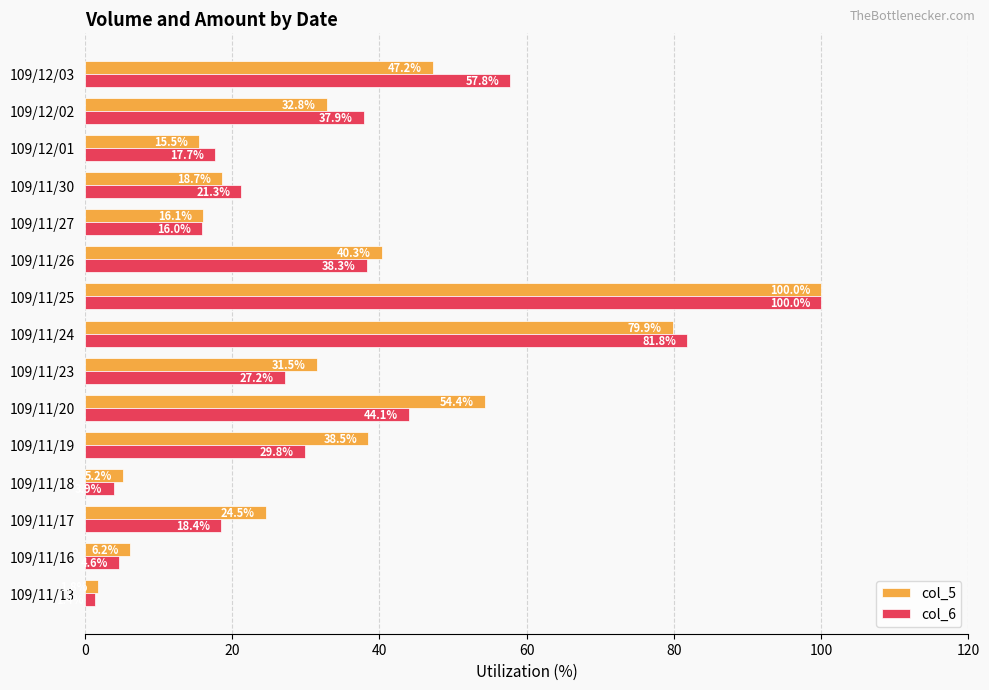

What is the average value of the col_6 series?

33.3